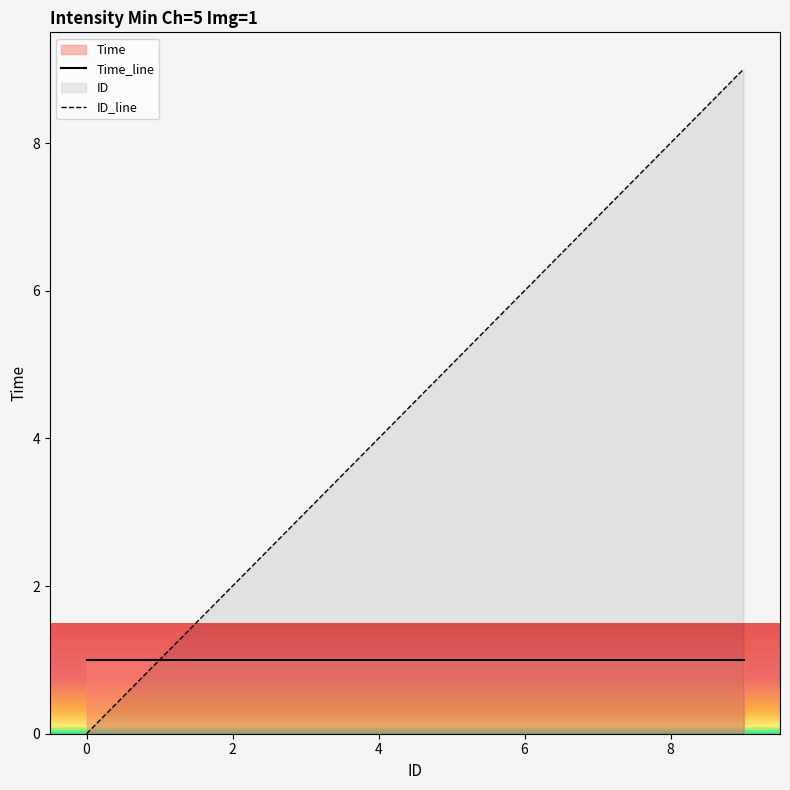

Reading right to left, extract all data points from this chart.

9=9	8=8	7=7	6=6	5=5	4=4	3=3	2=2	1=1	0=0